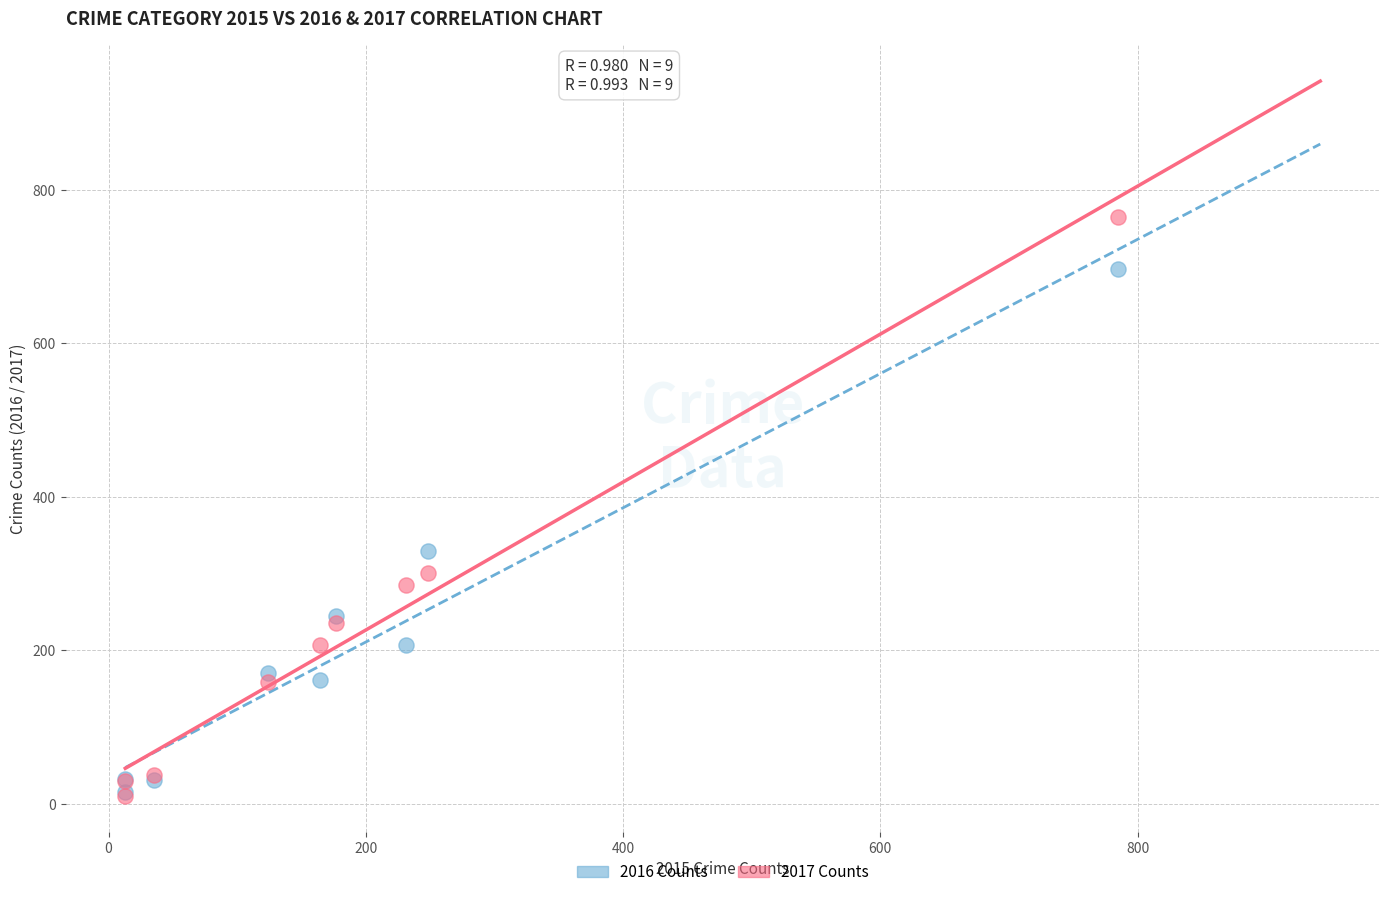

In the 2016 Counts series, what Y value is closest to 356?

329